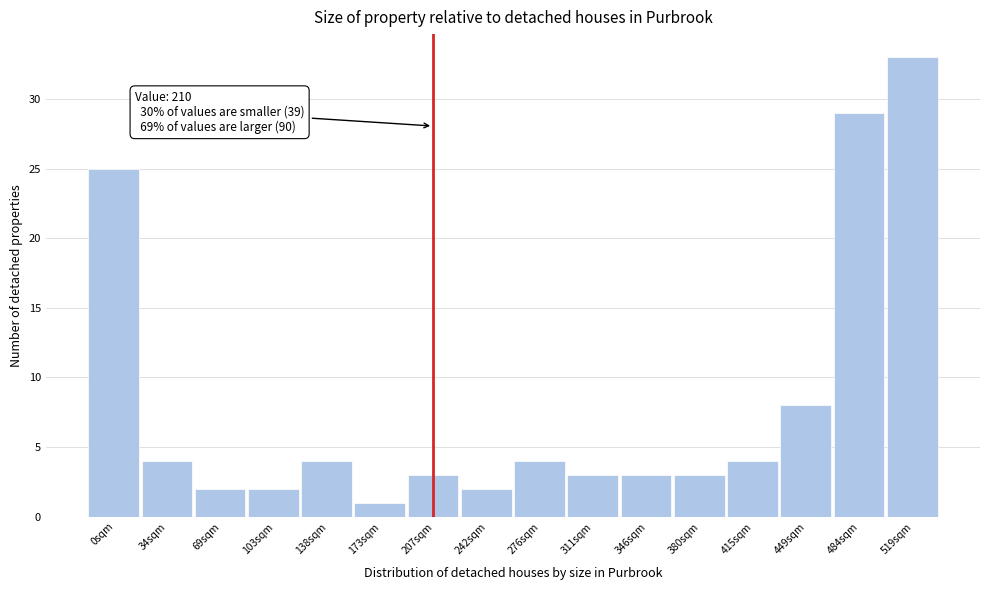

Reading left to right, transcribe all the data shown in this chart.

0sqm=25	34sqm=4	69sqm=2	103sqm=2	138sqm=4	173sqm=1	207sqm=3	242sqm=2	276sqm=4	311sqm=3	346sqm=3	380sqm=3	415sqm=4	449sqm=8	484sqm=29	519sqm=33